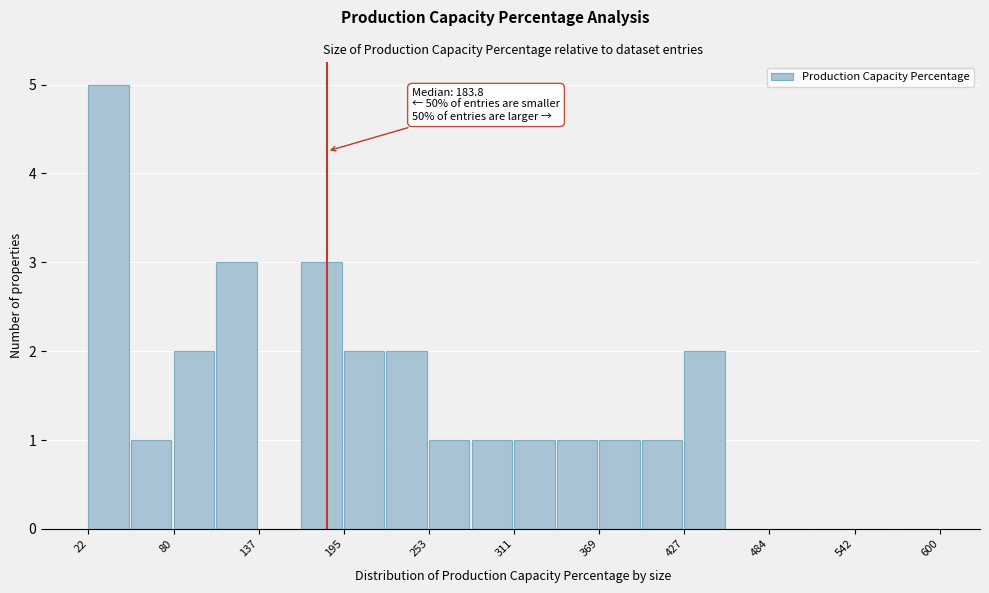

Around what value on the x-axis is the tallest bar? Give the approximate position of its centre, as read against the axis.

40